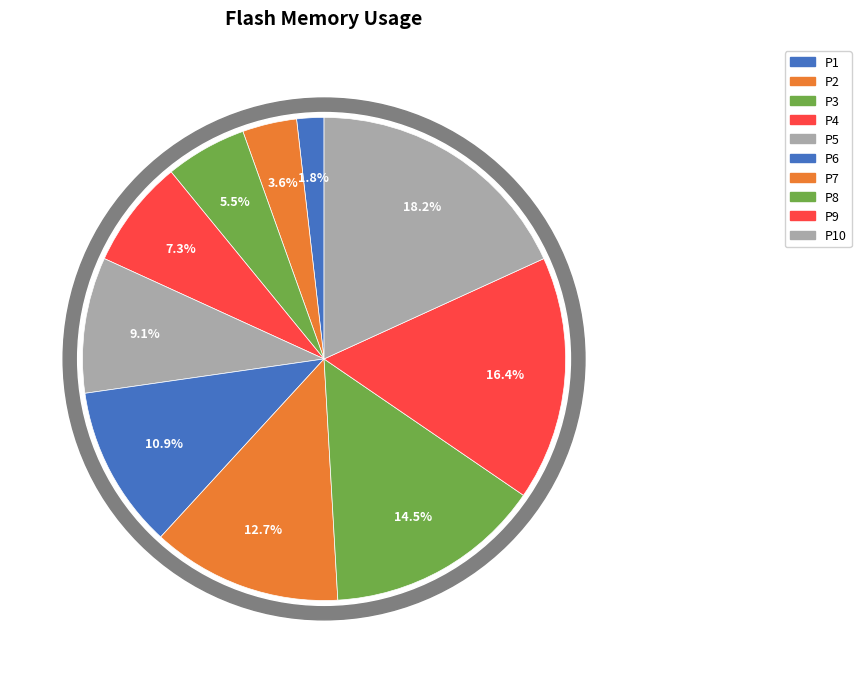

Combined, do P6 and P1 account for over 50%?

No